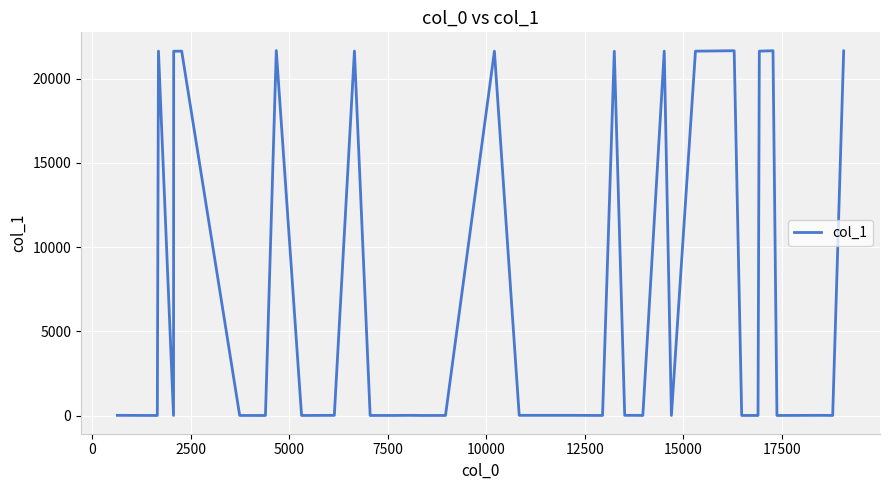

What is the difference between the maximum and minimum values?

21648